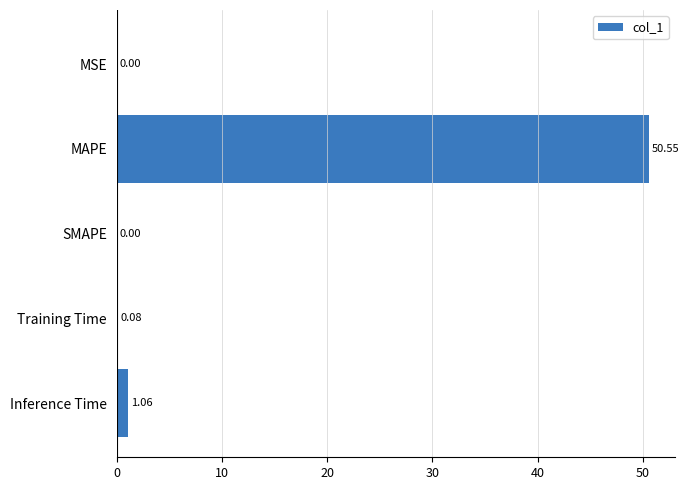

Which label corresponds to the largest value in the chart?

MAPE